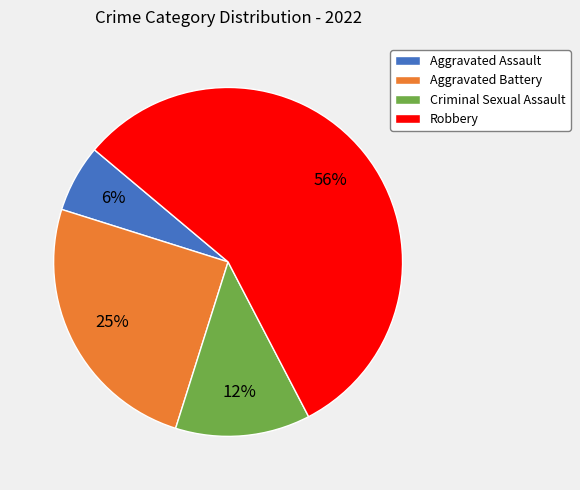

Rank the categories by value from highest to lowest.

Robbery, Aggravated Battery, Criminal Sexual Assault, Aggravated Assault